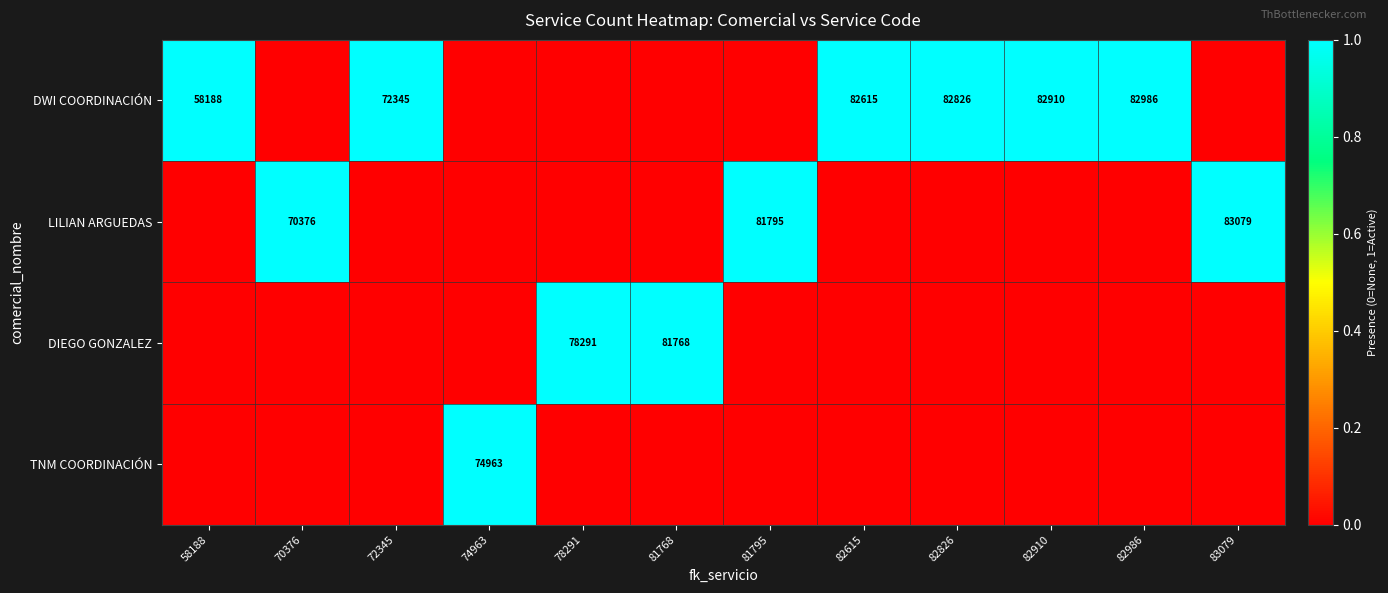

At how many categories does at least one series exceed 0?

12